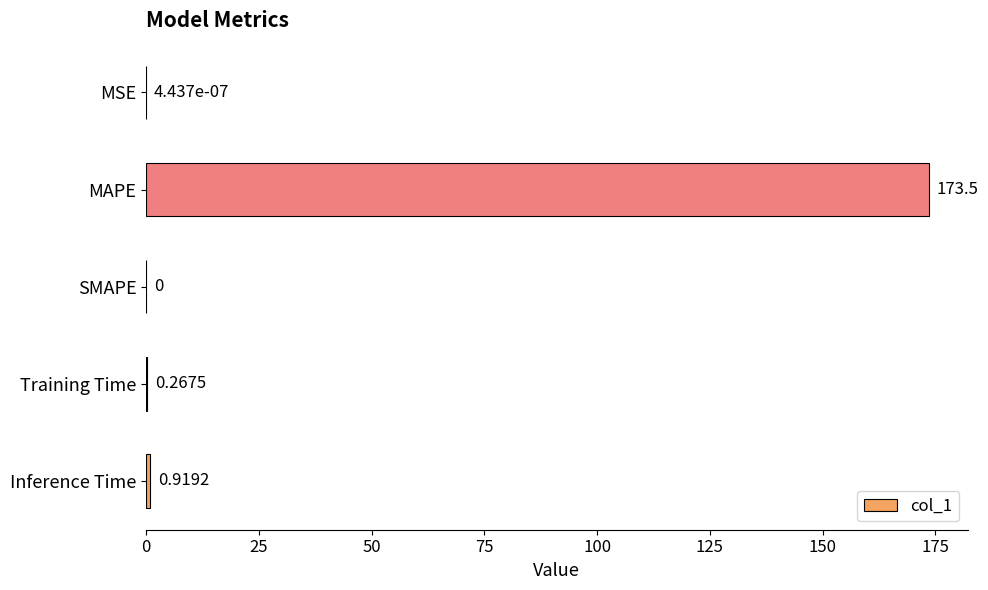

What is the sum of all values?

174.7